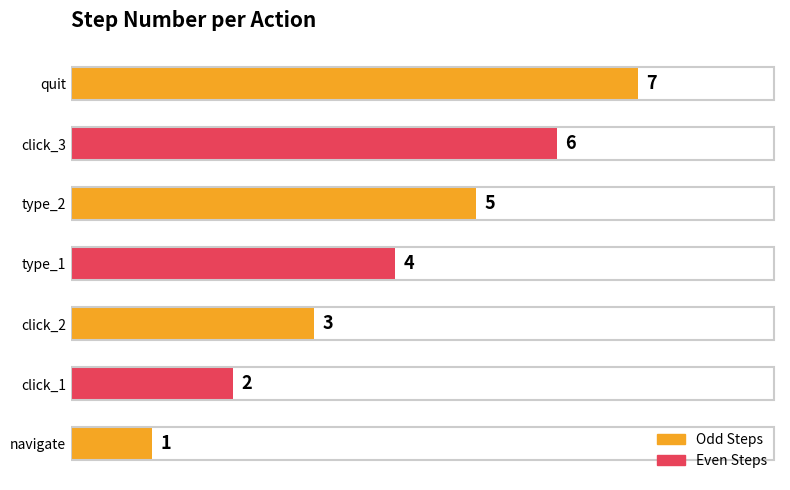

What is the change in value from navigate to type_2?

+4